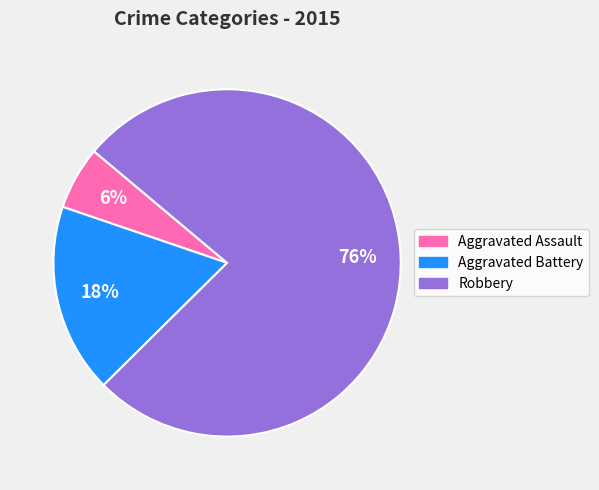

The Aggravated Assault slice represents 6% of the pie. True or false?

True